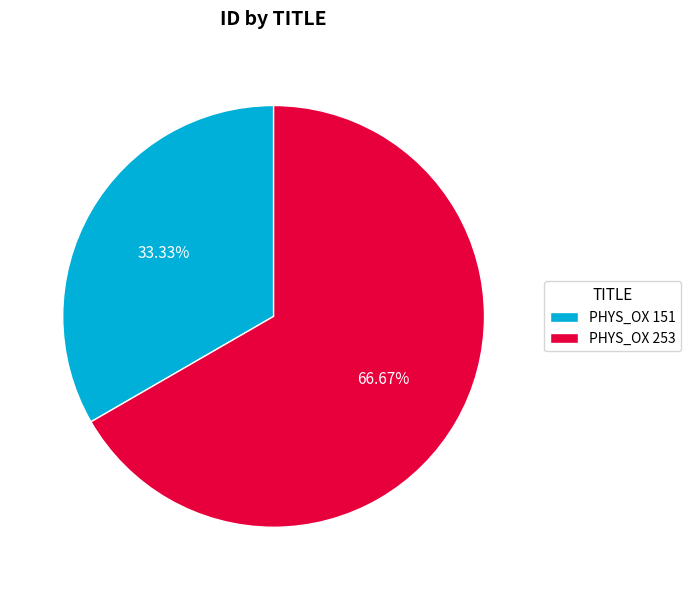

To the nearest percent, what is the difference between the PHYS_OX 151 and PHYS_OX 253 slice percentages?

33%